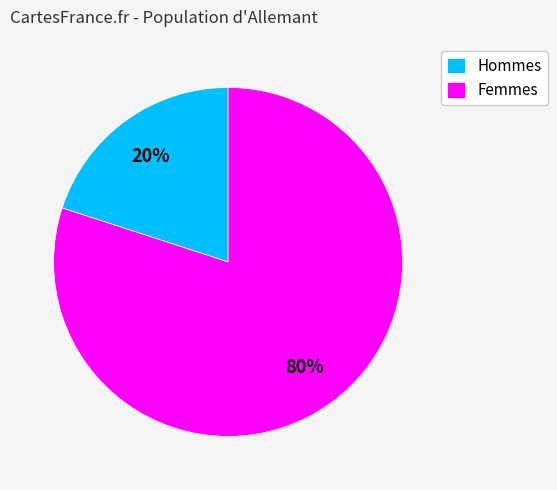

What percentage is the Femmes slice, to the nearest percent?

80%